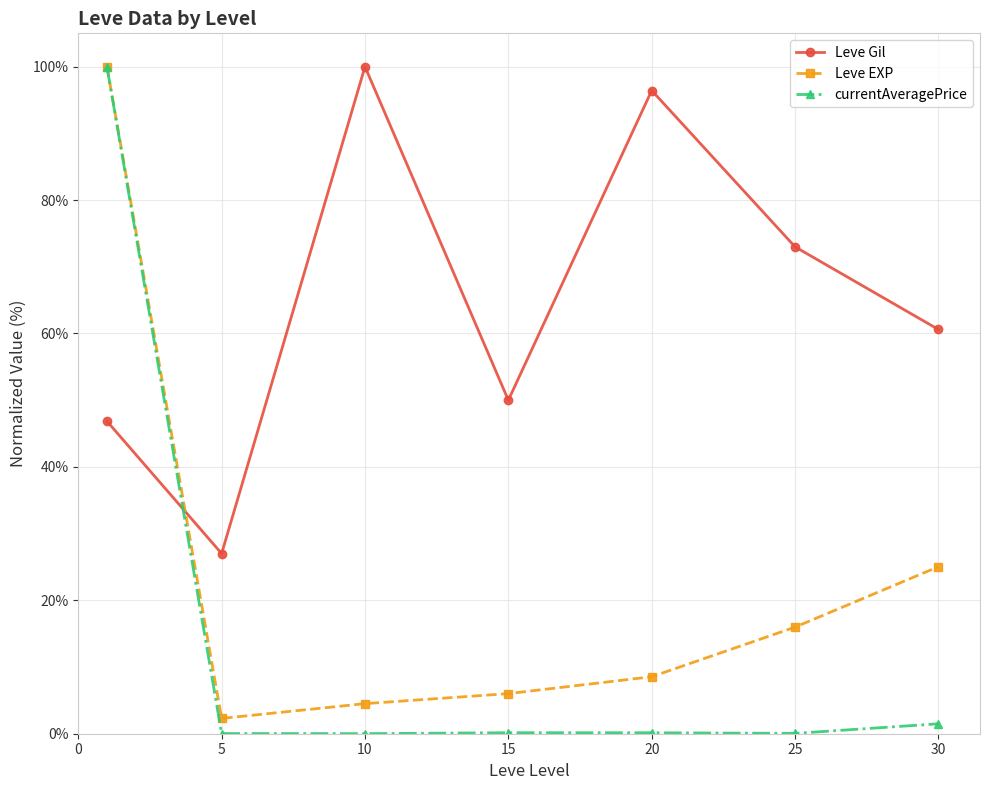

What is the average value of the Leve Gil series?

64.8